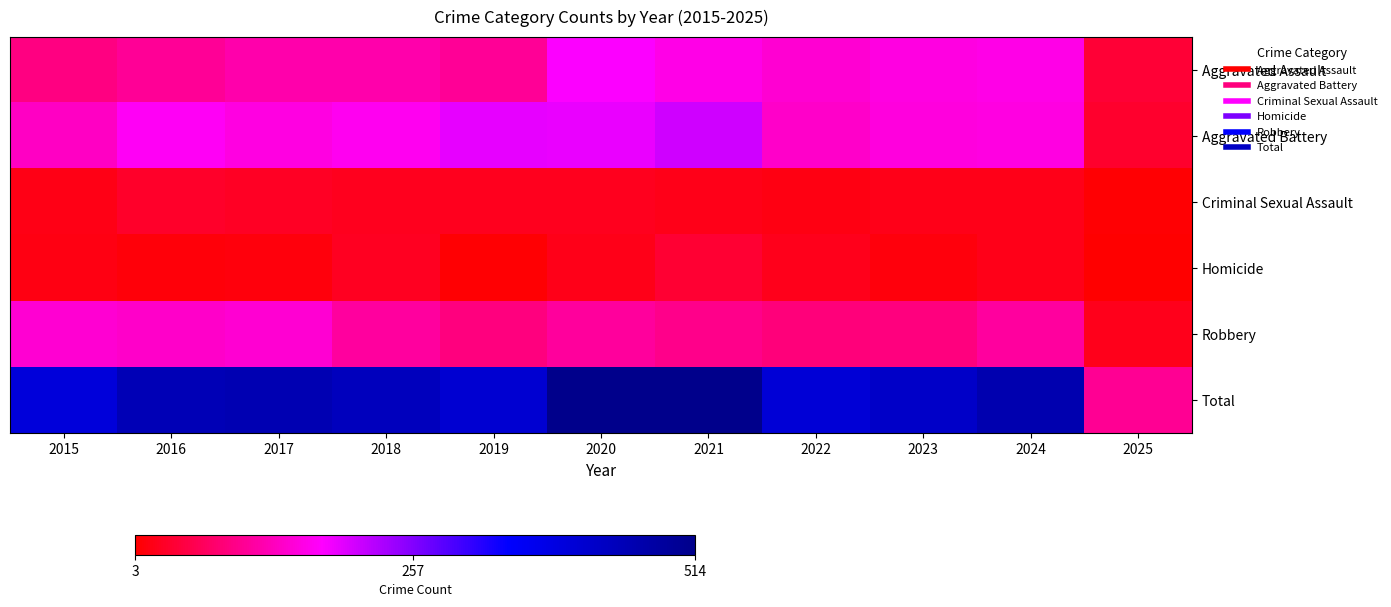

Rank the series by their maximum value, from lowest to highest.

Criminal Sexual Assault, Homicide, Robbery, Aggravated Assault, Aggravated Battery, Total